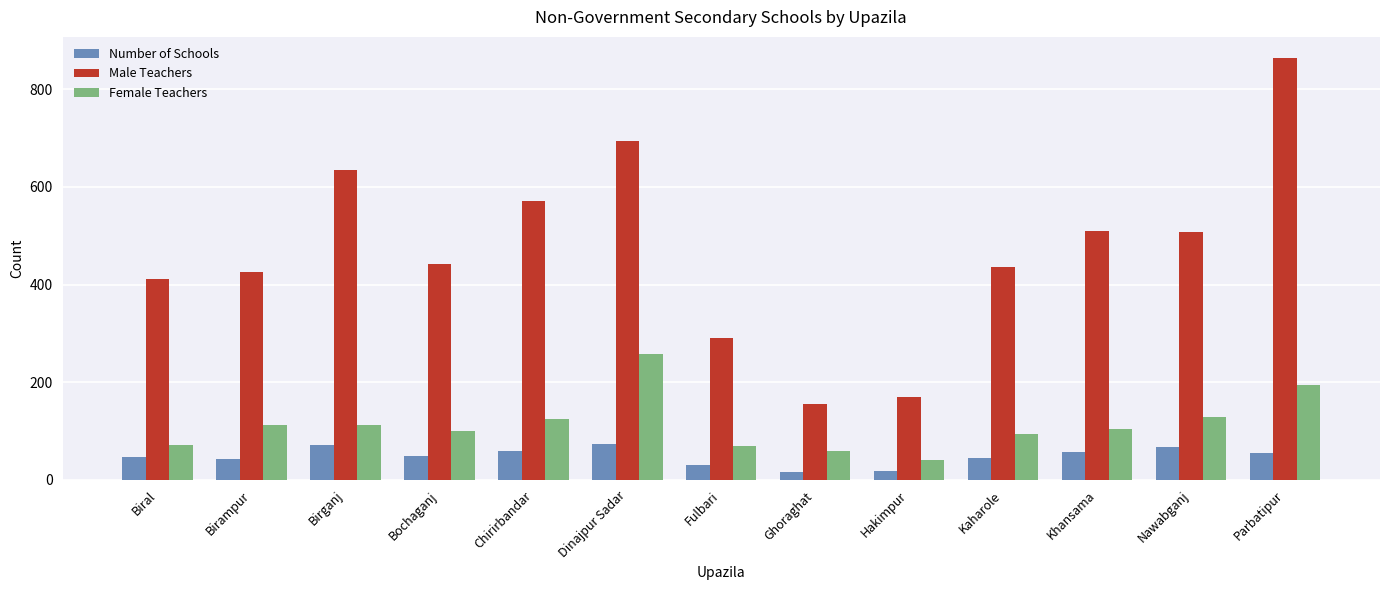

What are all the series names shown in the legend?

Number of Schools, Male Teachers, Female Teachers